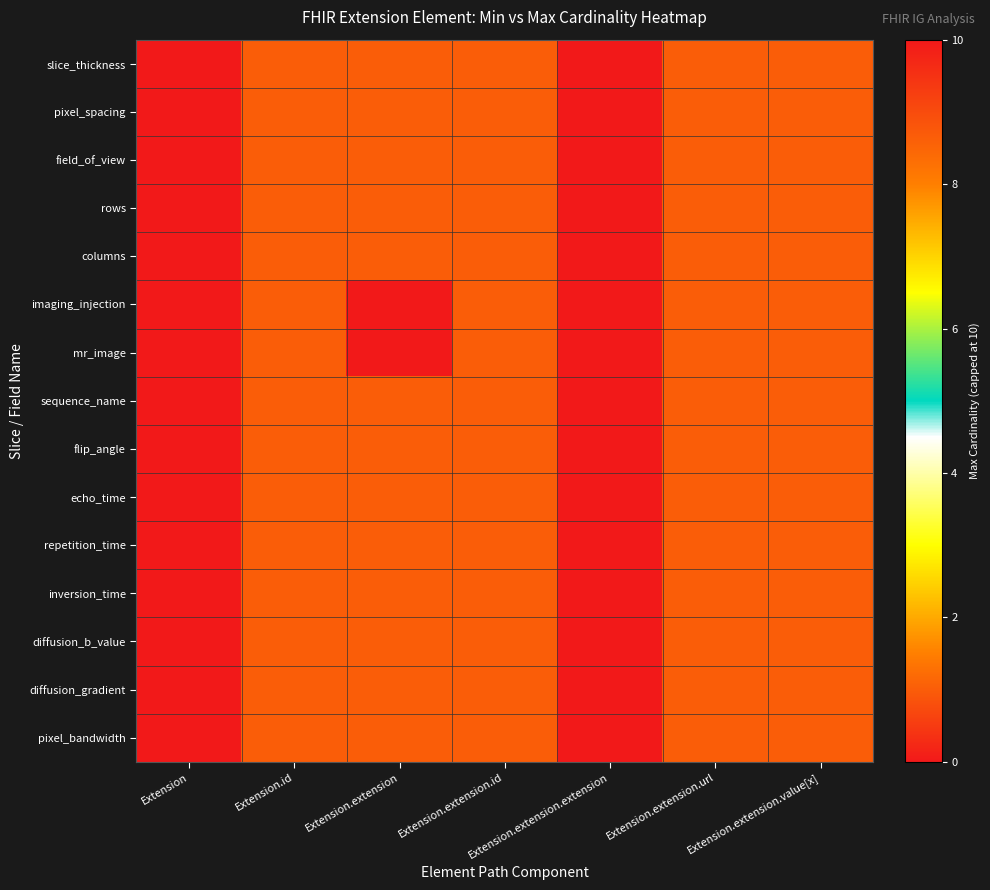

Which series has the largest range (max minus min)?

mr_image